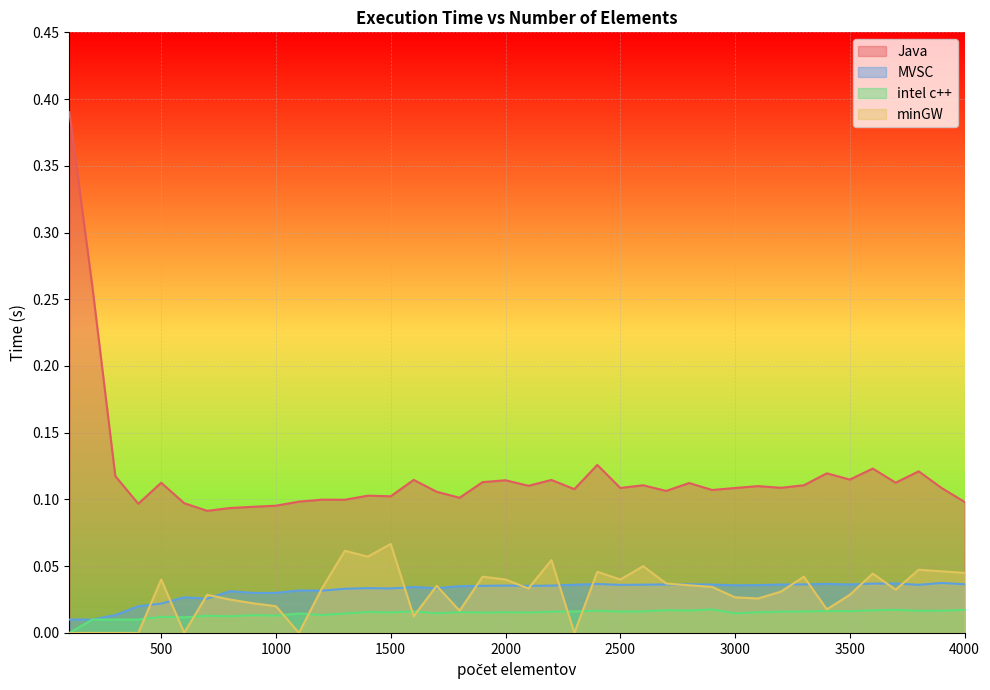

What is the greatest value displayed?

0.4